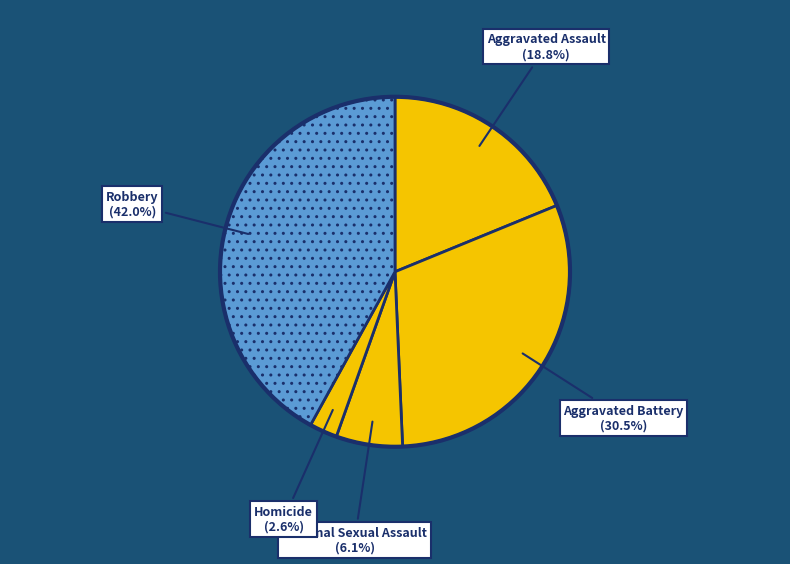

Is it true that Aggravated Assault is 27% of the pie?

False